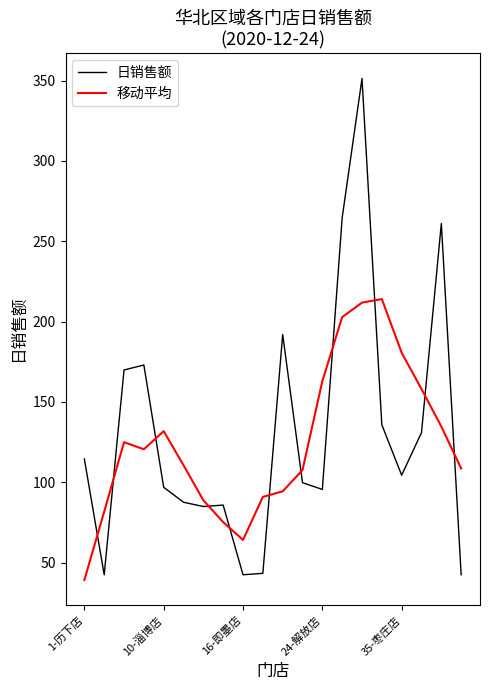

What is the lowest value of the 日销售额 series?

42.5